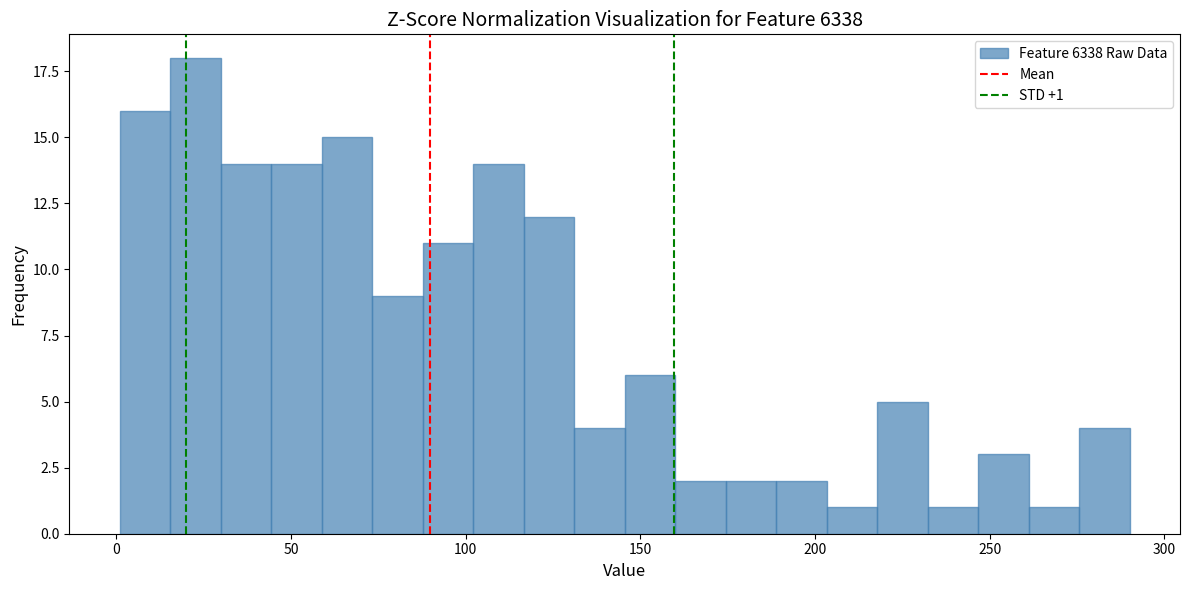

Around what value on the x-axis is the tallest bar? Give the approximate position of its centre, as read against the axis.

25